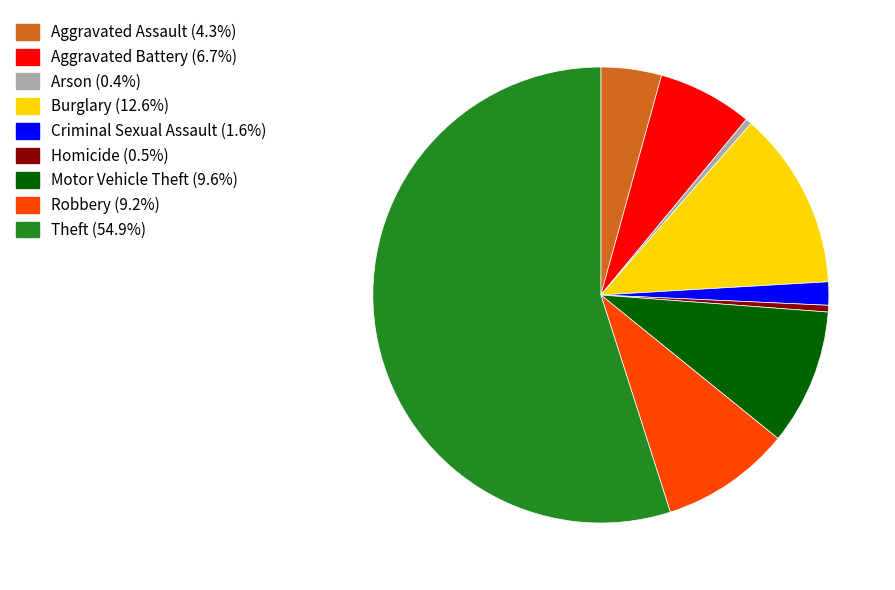

Is there a majority slice in this chart?

Yes